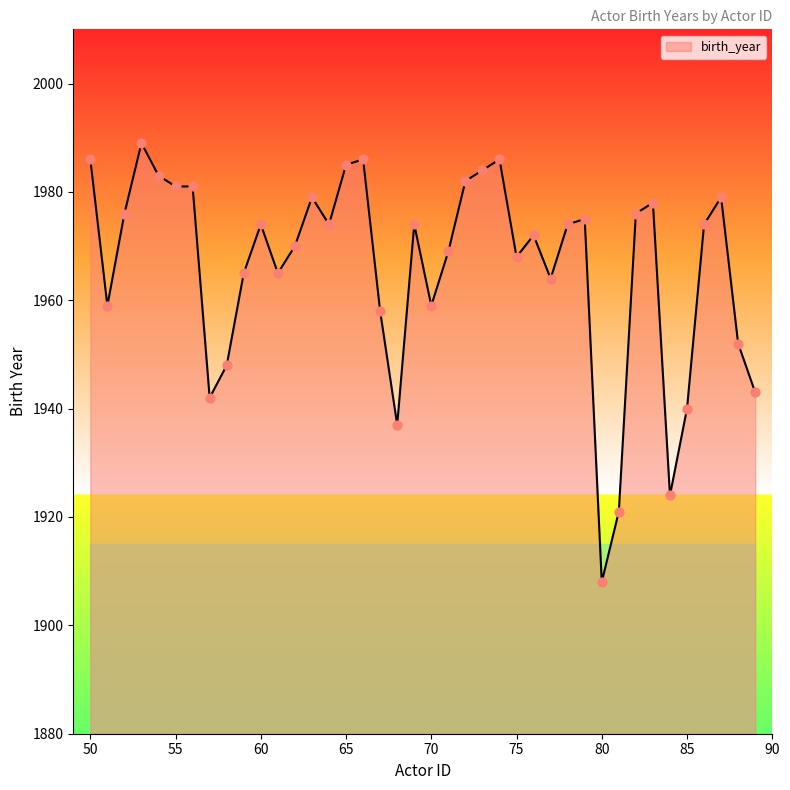

What is the difference between the maximum and minimum values?

81